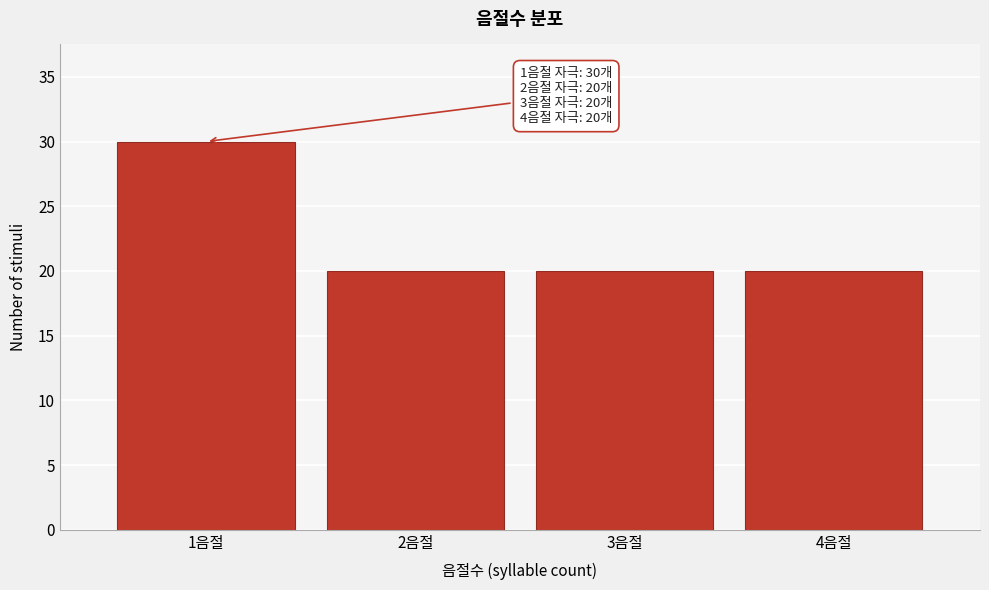

Reading left to right, extract all data points from this chart.

30	20	20	20